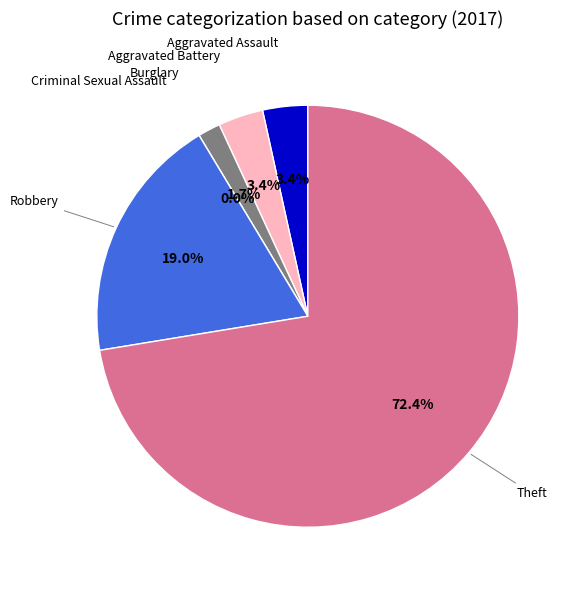

To the nearest percent, what percentage of the pie is Robbery?

19%